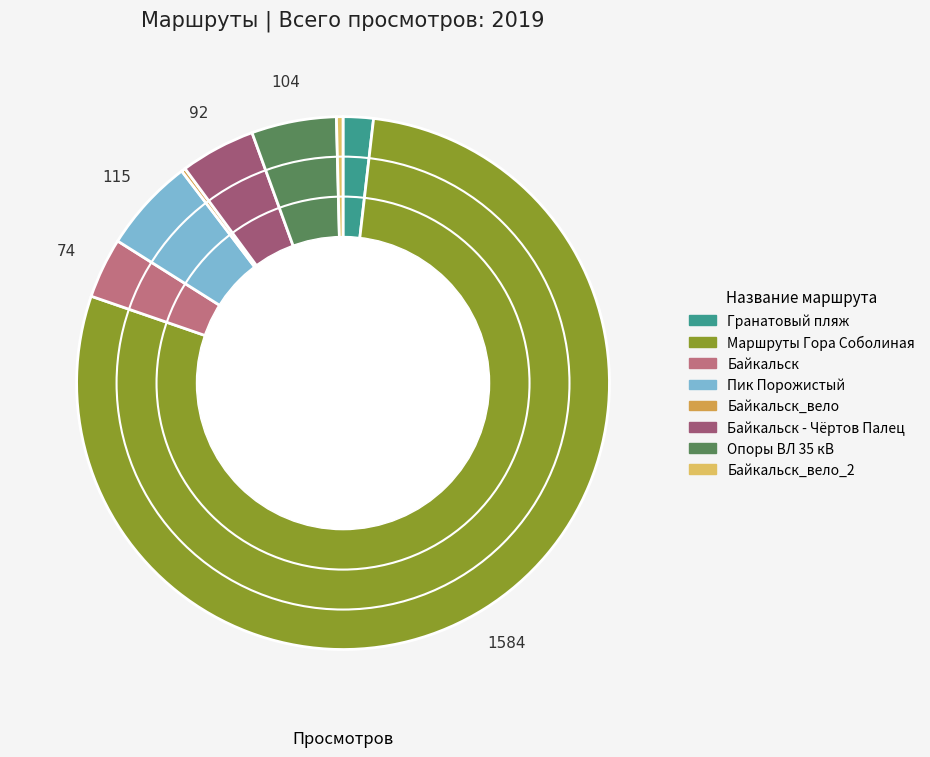

Is there any slice that represents more than half of the pie?

Yes